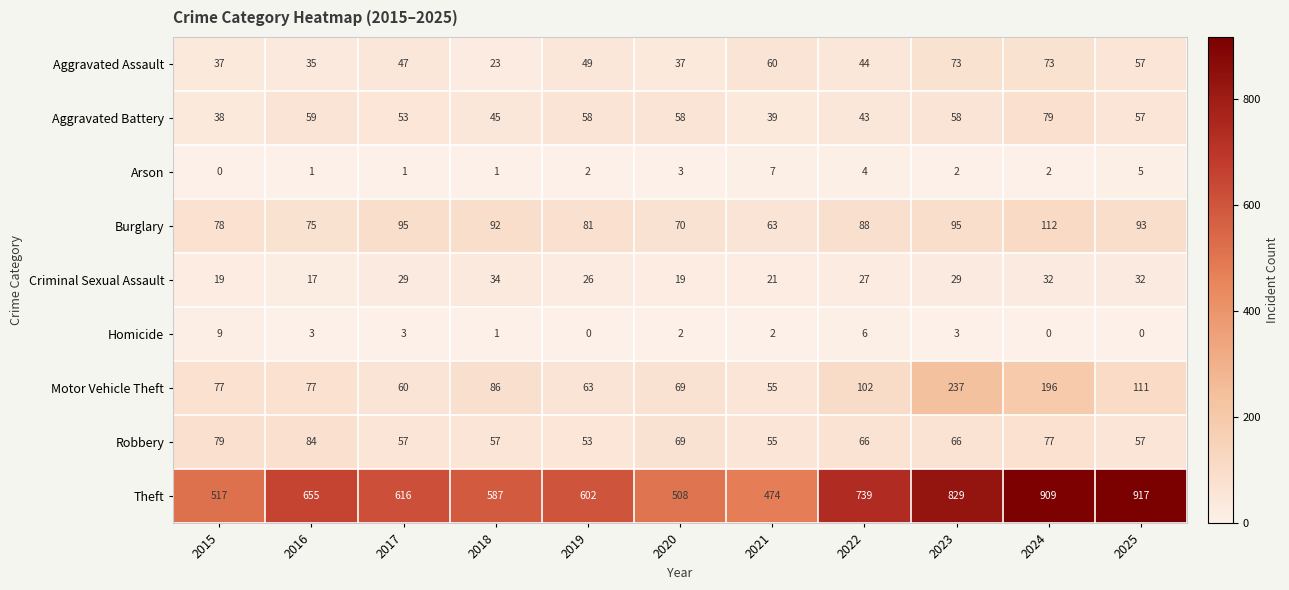

At 2024, list the series in order from largest to smallest.

Theft, Motor Vehicle Theft, Burglary, Aggravated Battery, Robbery, Aggravated Assault, Criminal Sexual Assault, Arson, Homicide